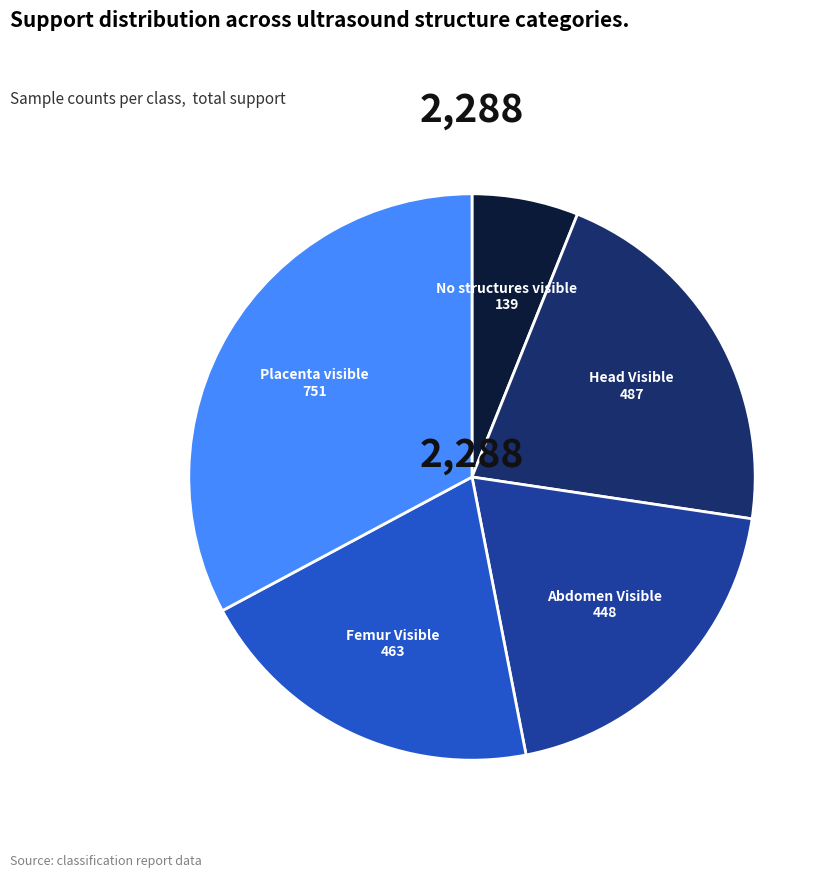

Count the number of slices in the pie.

5